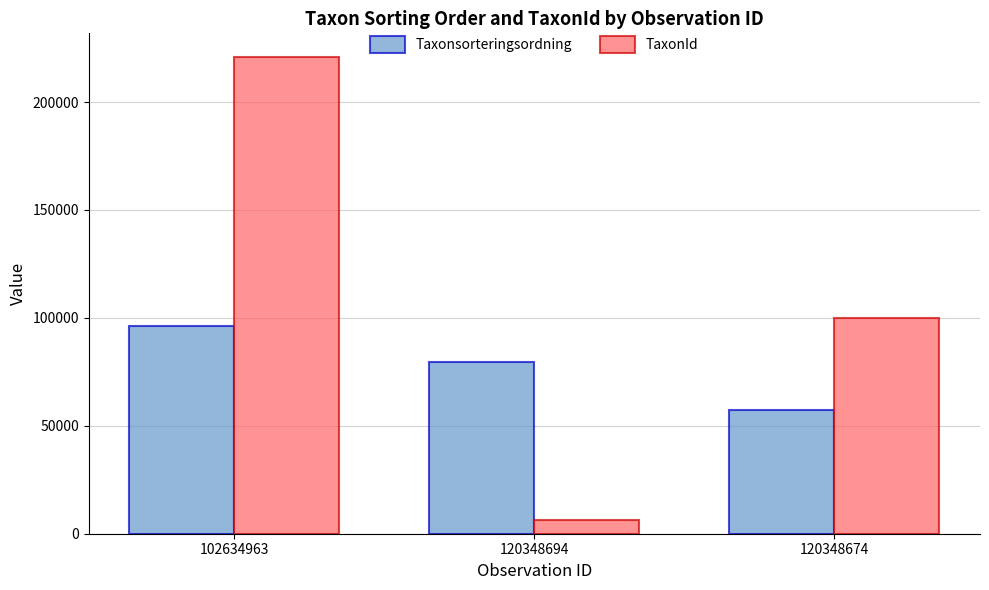

The Taxonsorteringsordning series shows 57335 at 120348674. True or false?

True